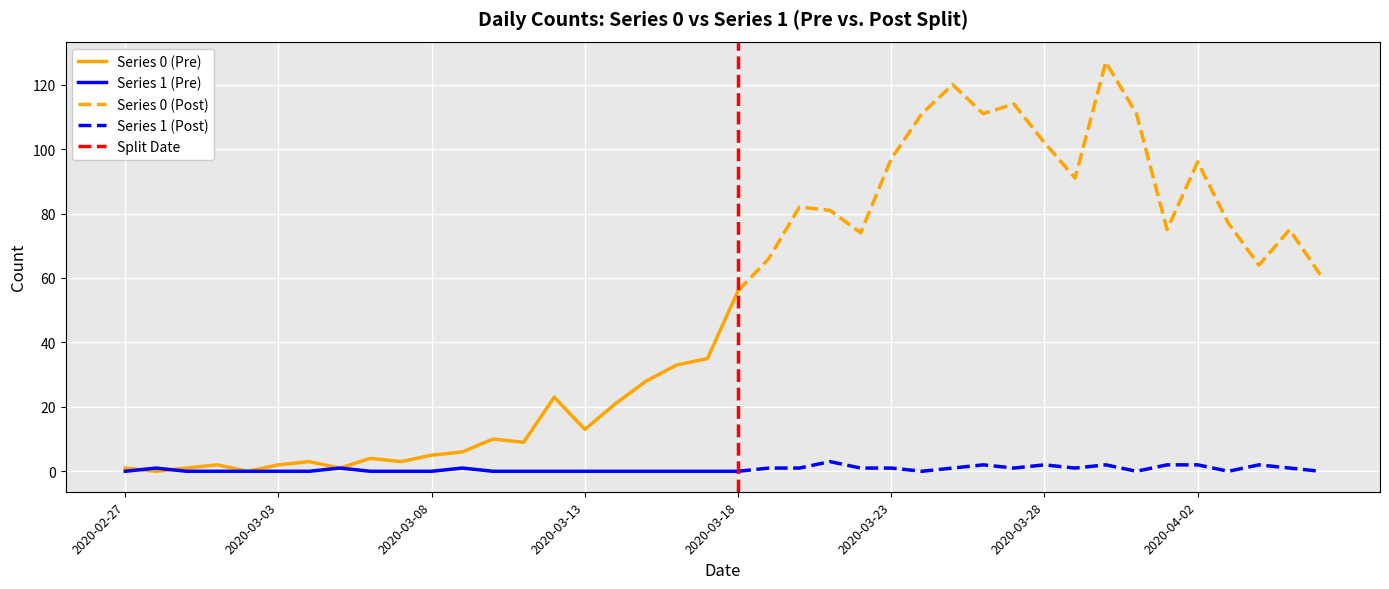

Is it true that Series 0 (Pre) equals 1 at 2020-02-27?

True